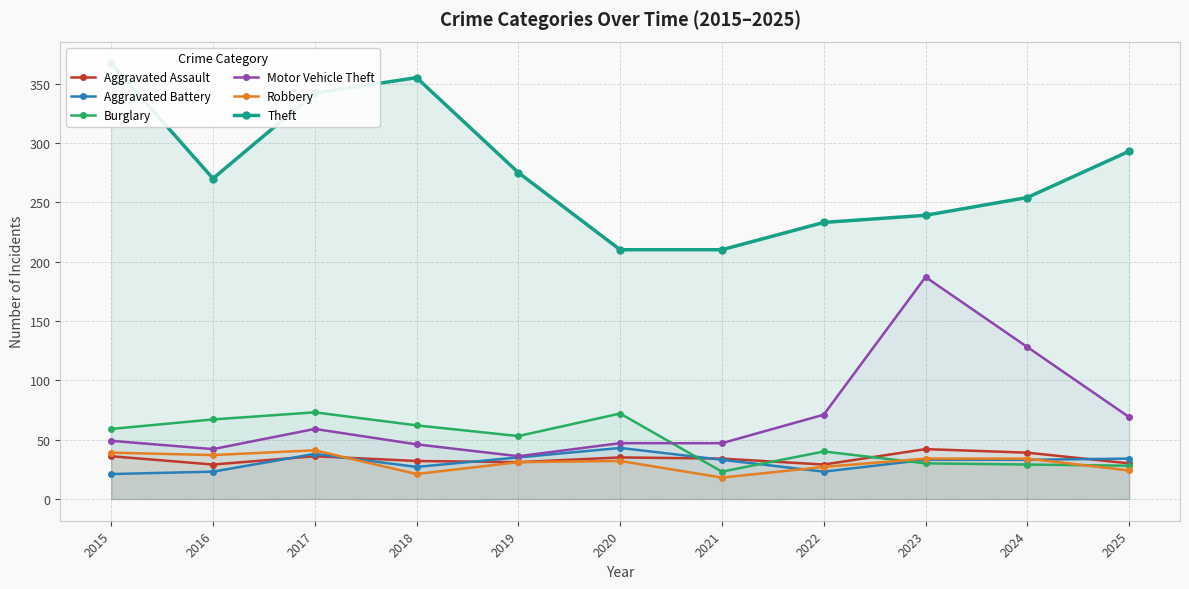

What are all the series names shown in the legend?

Aggravated Assault, Aggravated Battery, Burglary, Motor Vehicle Theft, Robbery, Theft